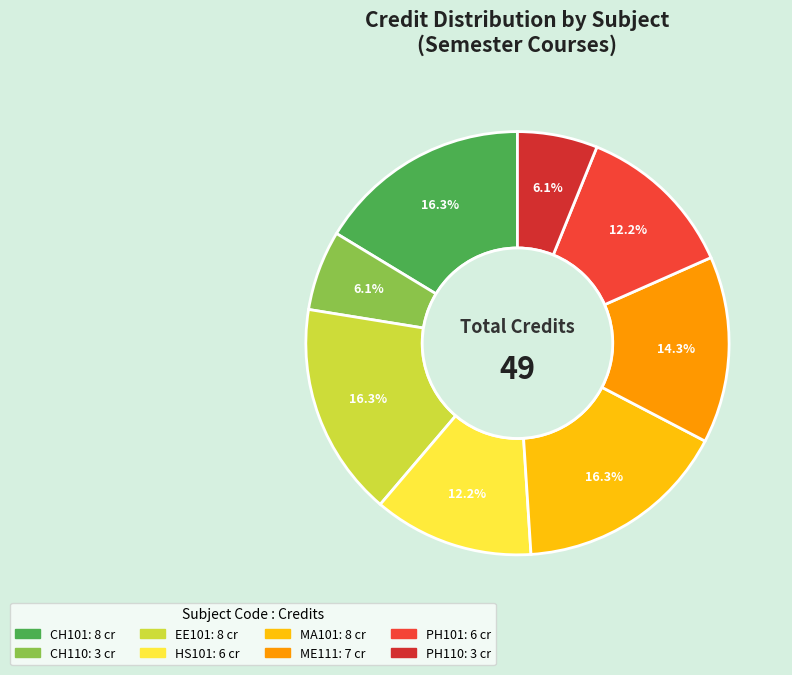

How many segments does this pie chart have?

8